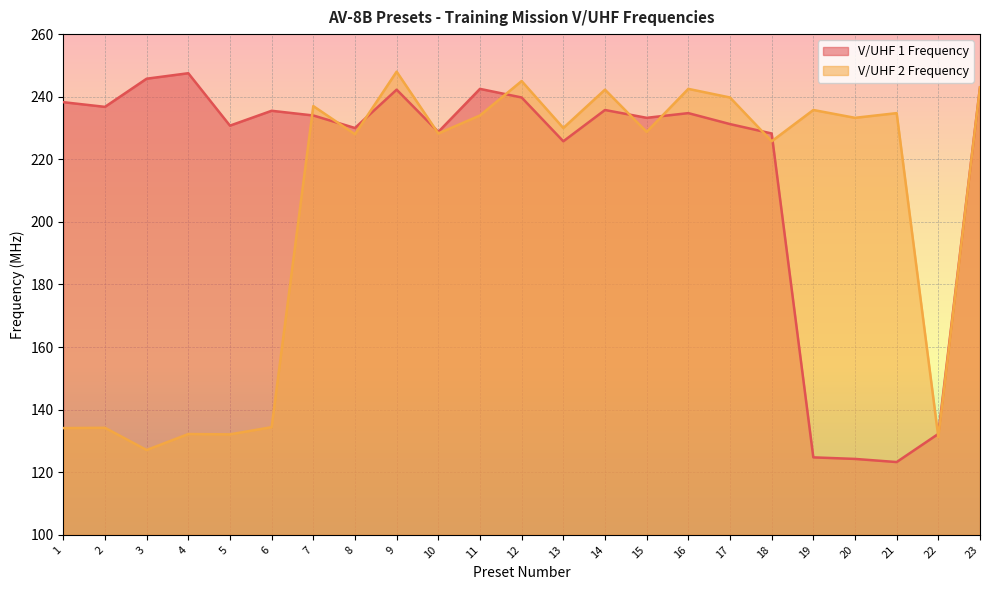

What is the average value of the V/UHF 1 Frequency series?

216.9